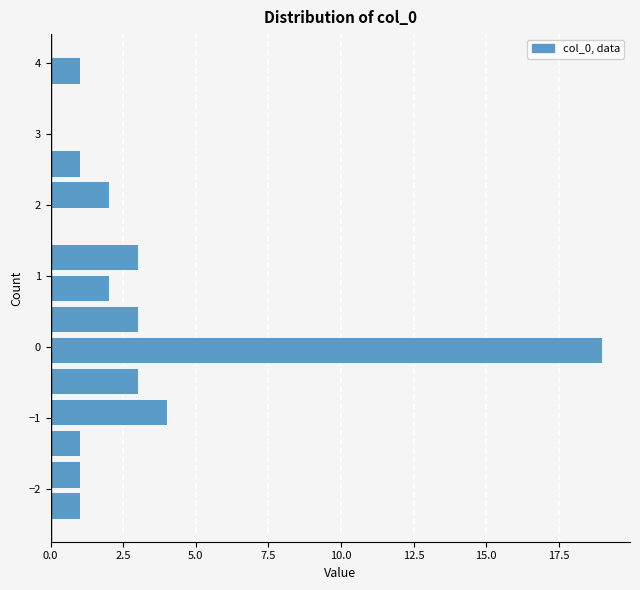

Reading bottom to top, list every bar in this chart as the range it spans on the y-axis followed by its length. Neither the bar edges nor the lengths are printed on the chart, so give them approximately, as read against the axes.

-2.4 to -2.0: 1
-2.0 to -1.6: 1
-1.6 to -1.1: 1
-1.1 to -0.7: 4
-0.7 to -0.3: 3
-0.3 to 0.2: 19
0.2 to 0.6: 3
0.6 to 1.1: 2
1.1 to 1.5: 3
1.5 to 1.9: 0
1.9 to 2.4: 2
2.4 to 2.8: 1
2.8 to 3.2: 0
3.2 to 3.7: 0
3.7 to 4.1: 1